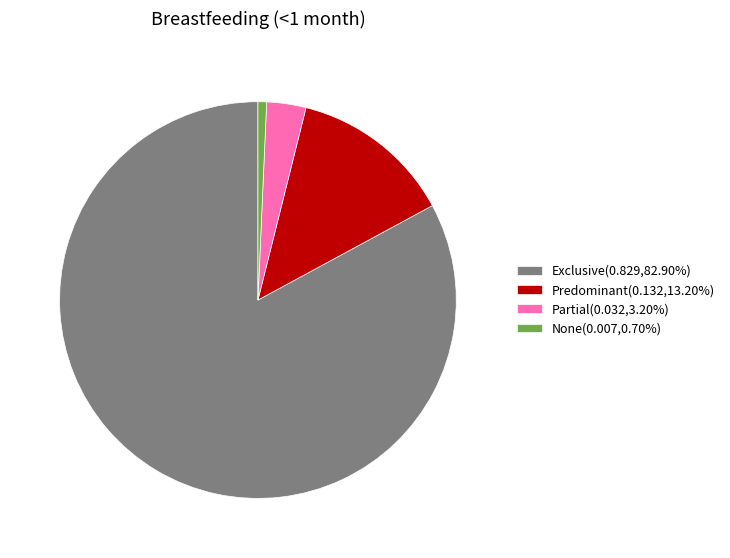

Count the number of slices in the pie.

4